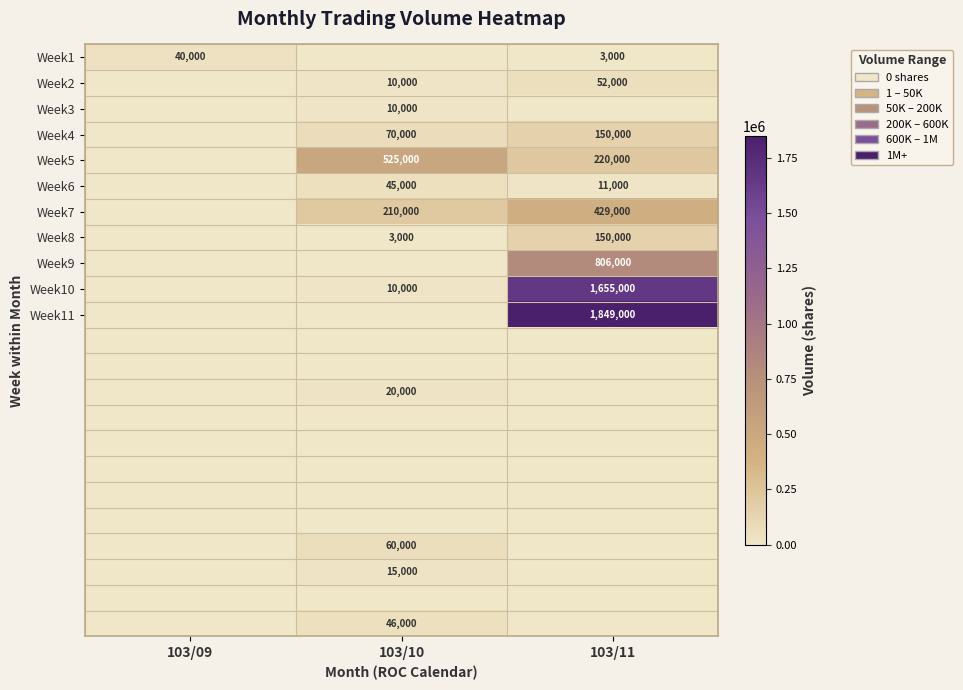

True or false: Week4 has a value of 33778 at 103/10.

False